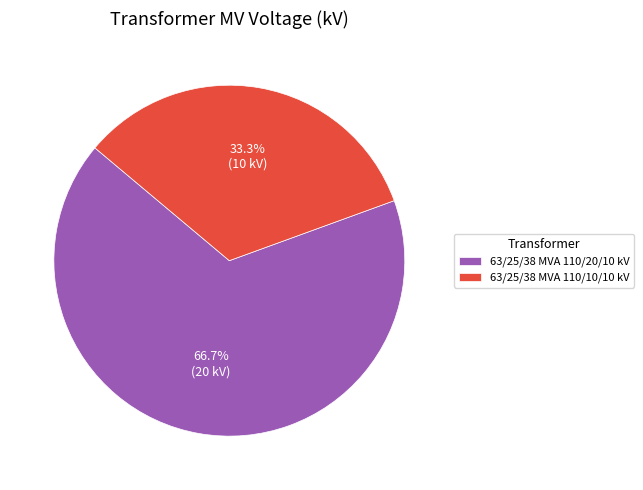

What is the smallest slice in the pie chart?

63/25/38 MVA 110/10/10 kV